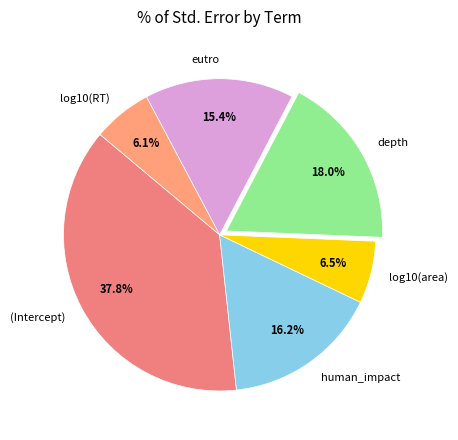

To the nearest percent, what percentage of the pie is human_impact?

16%